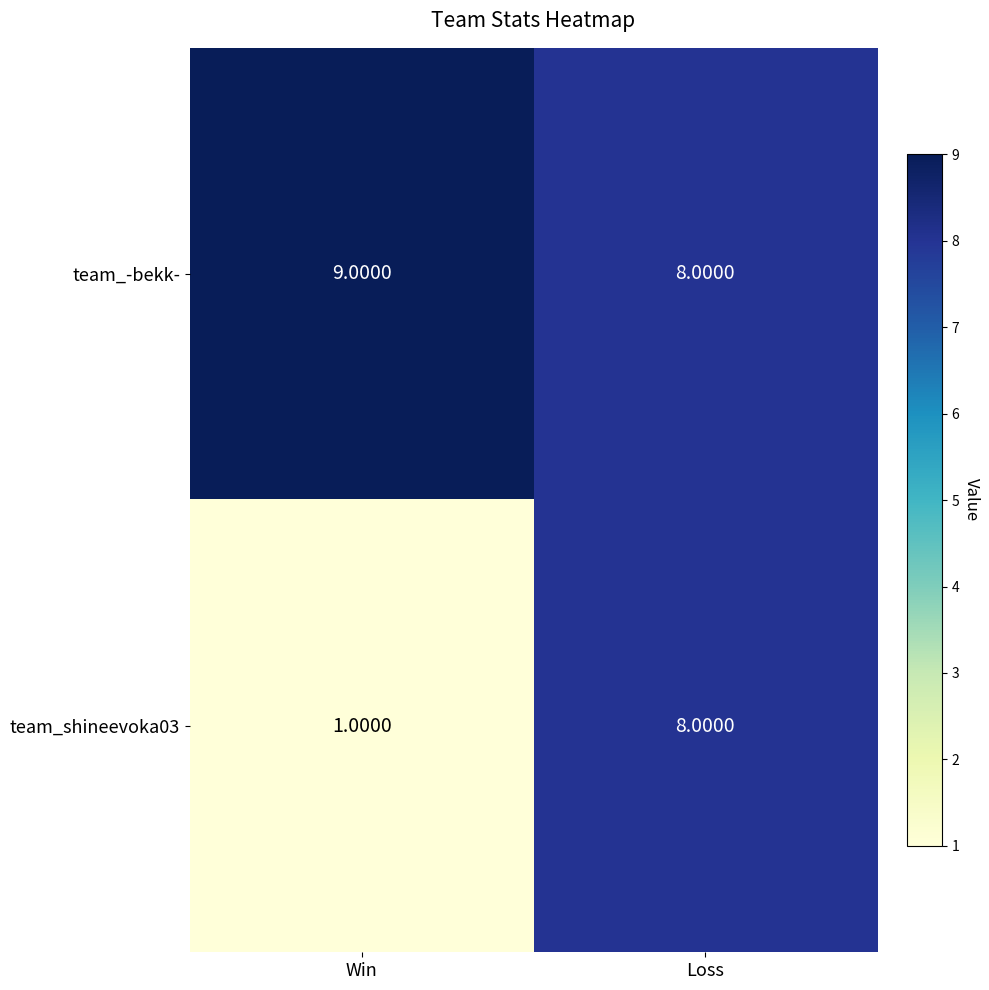

What is the sum of the team_shineevoka03 values at Win and Loss?

9